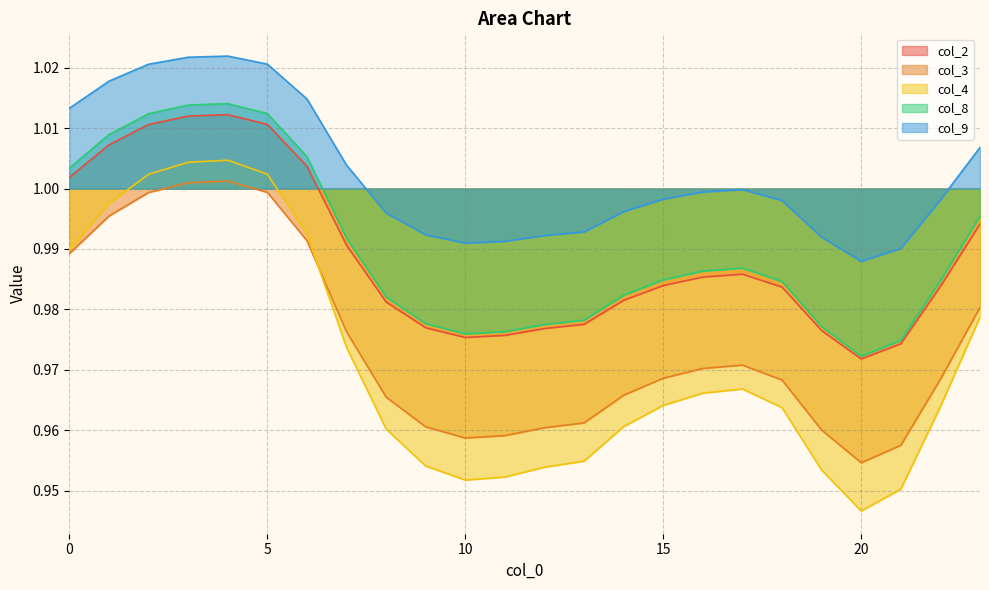

List the labels in order of col_9 value, smallest first.

20, 21, 10, 11, 19, 12, 9, 13, 8, 14, 18, 22, 15, 16, 17, 7, 23, 0, 6, 1, 2, 5, 3, 4